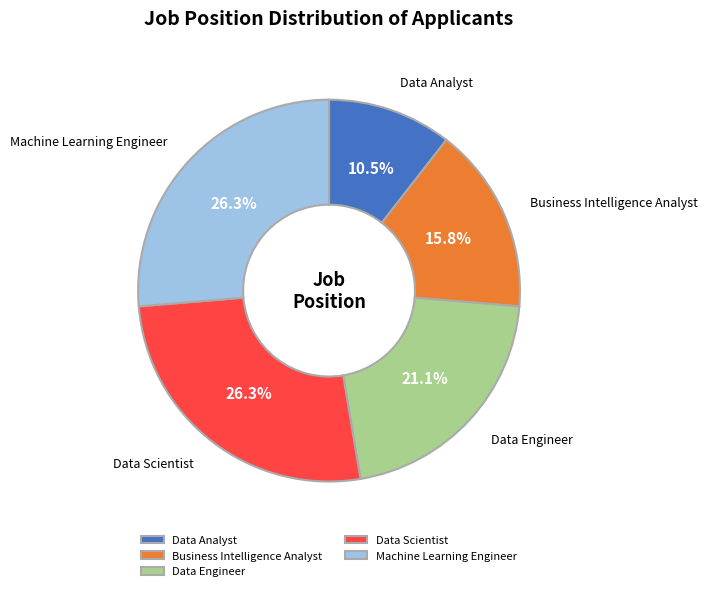

Approximately how many times larger is the value at Data Analyst compared to Data Scientist?

0.4